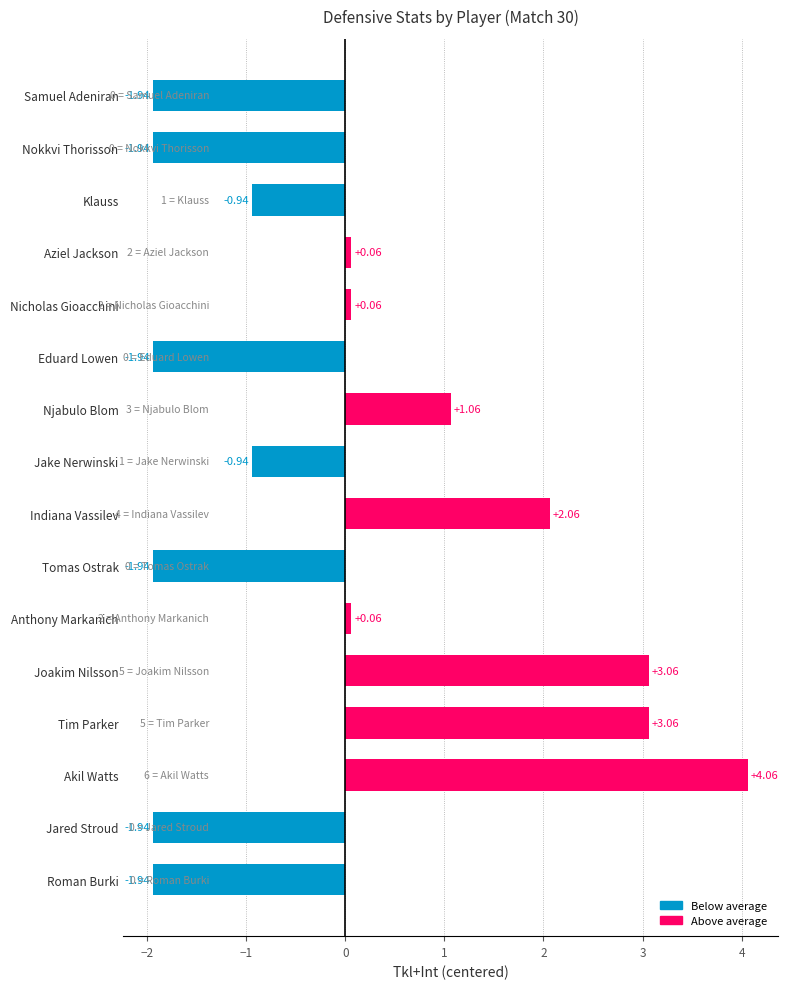

What is the change in value from Joakim Nilsson to Akil Watts?

+1.0